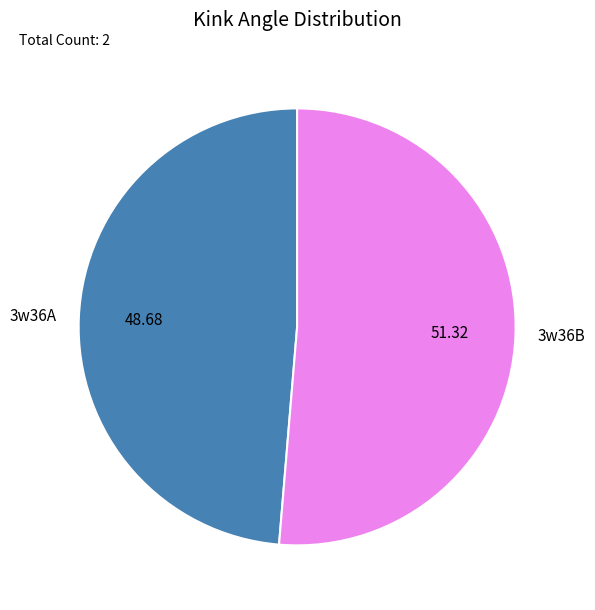

Combined, do 3w36B and 3w36A account for over 50%?

Yes